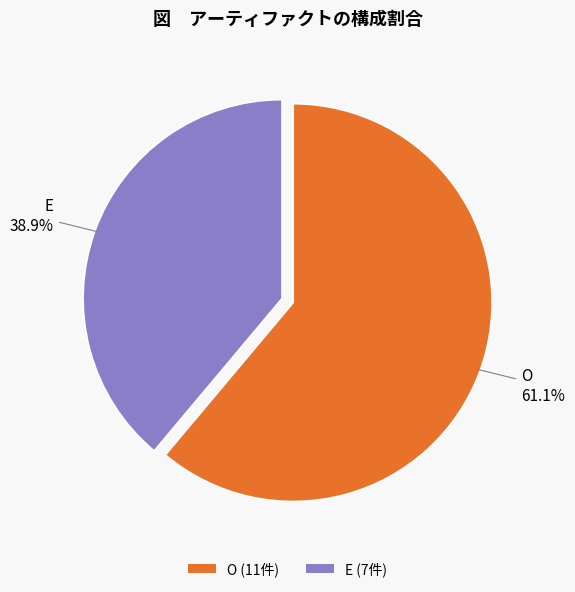

True or false: O accounts for 55% of the total.

False